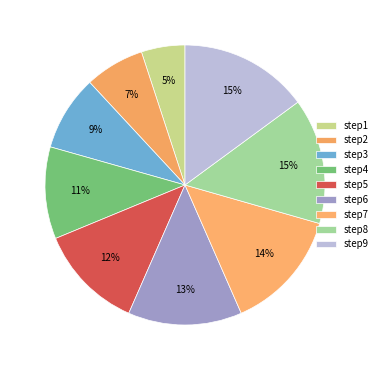

How many segments does this pie chart have?

9